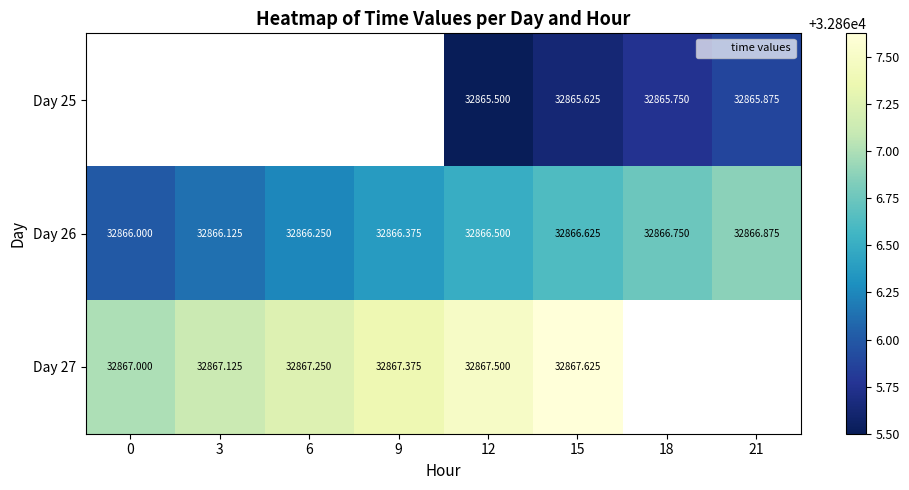

What is the lowest value of the Day 26 series?

32866.0